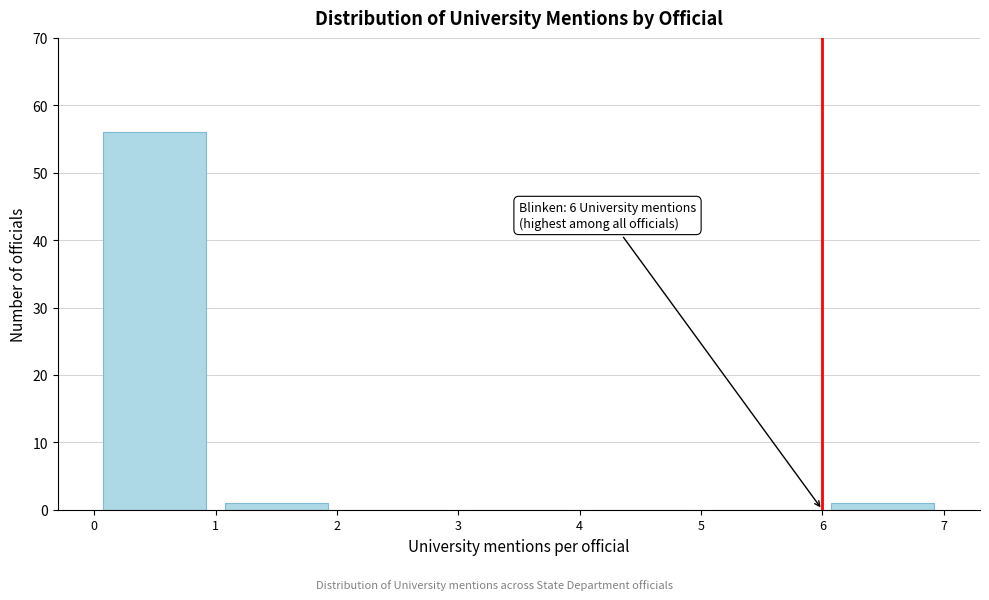

Over which range of the x-axis is the bar tallest?

0 to 1